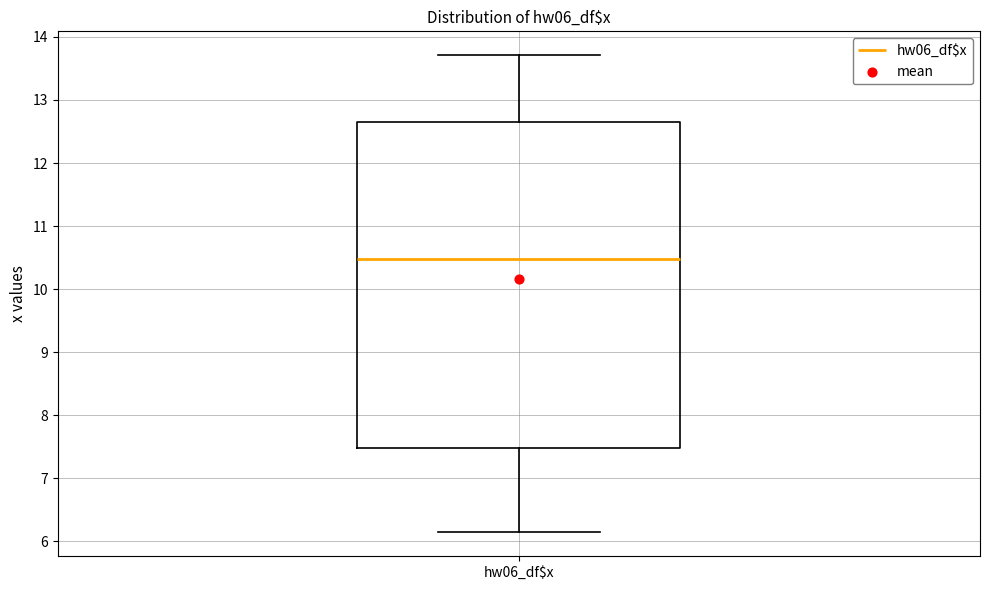

Read this box plot against the y-axis: the position of the median line, the range covered by the box, and the ends of both whiskers. The values are not printed on the chart, so give them approximately, as read against the axis.

median 10.5, box 7.5 to 12.6, whiskers 6.1 to 13.7